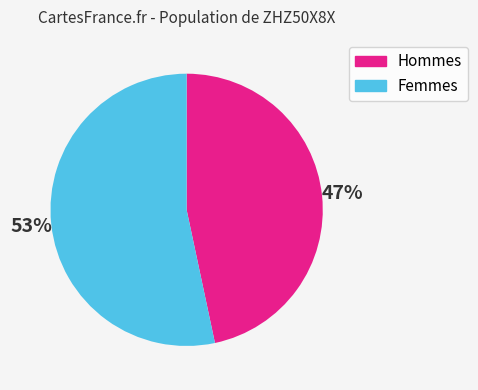

Which has a higher value, Hommes or Femmes?

Femmes